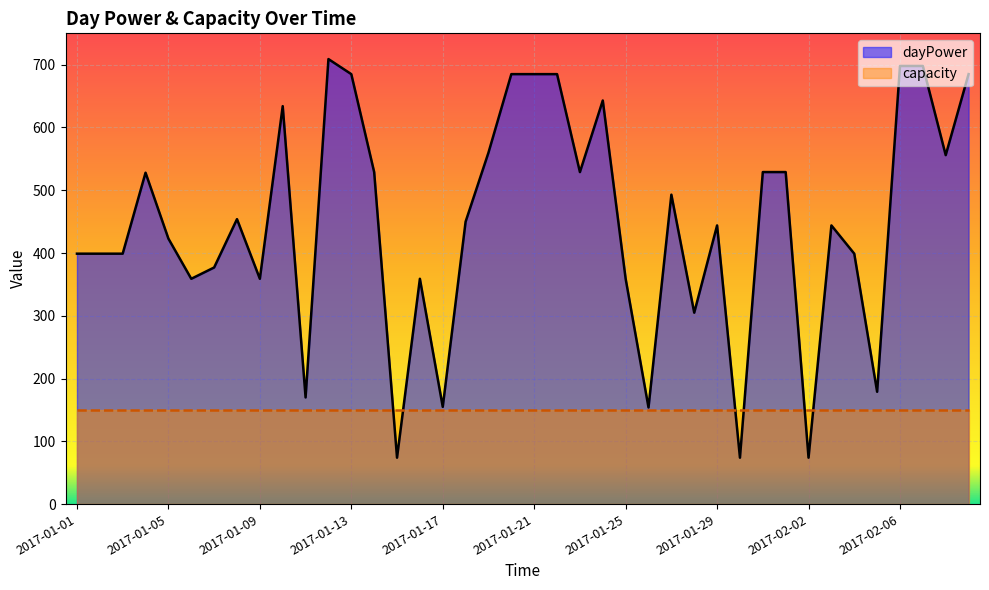

How many interior local peaks (higher than both neighbors) does the data have?

9